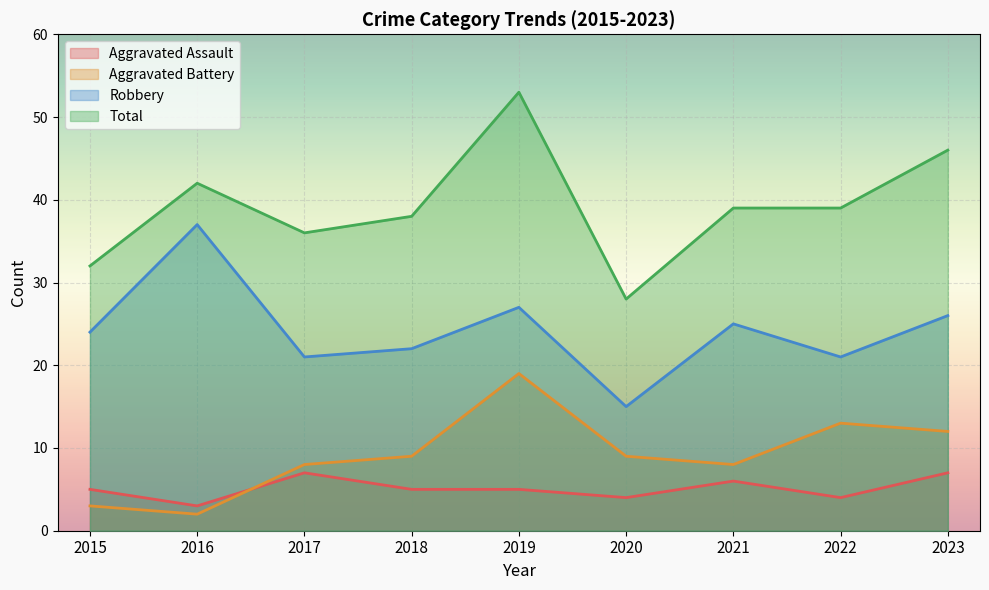

Rank the series at 2019 from highest to lowest value.

Total, Robbery, Aggravated Battery, Aggravated Assault